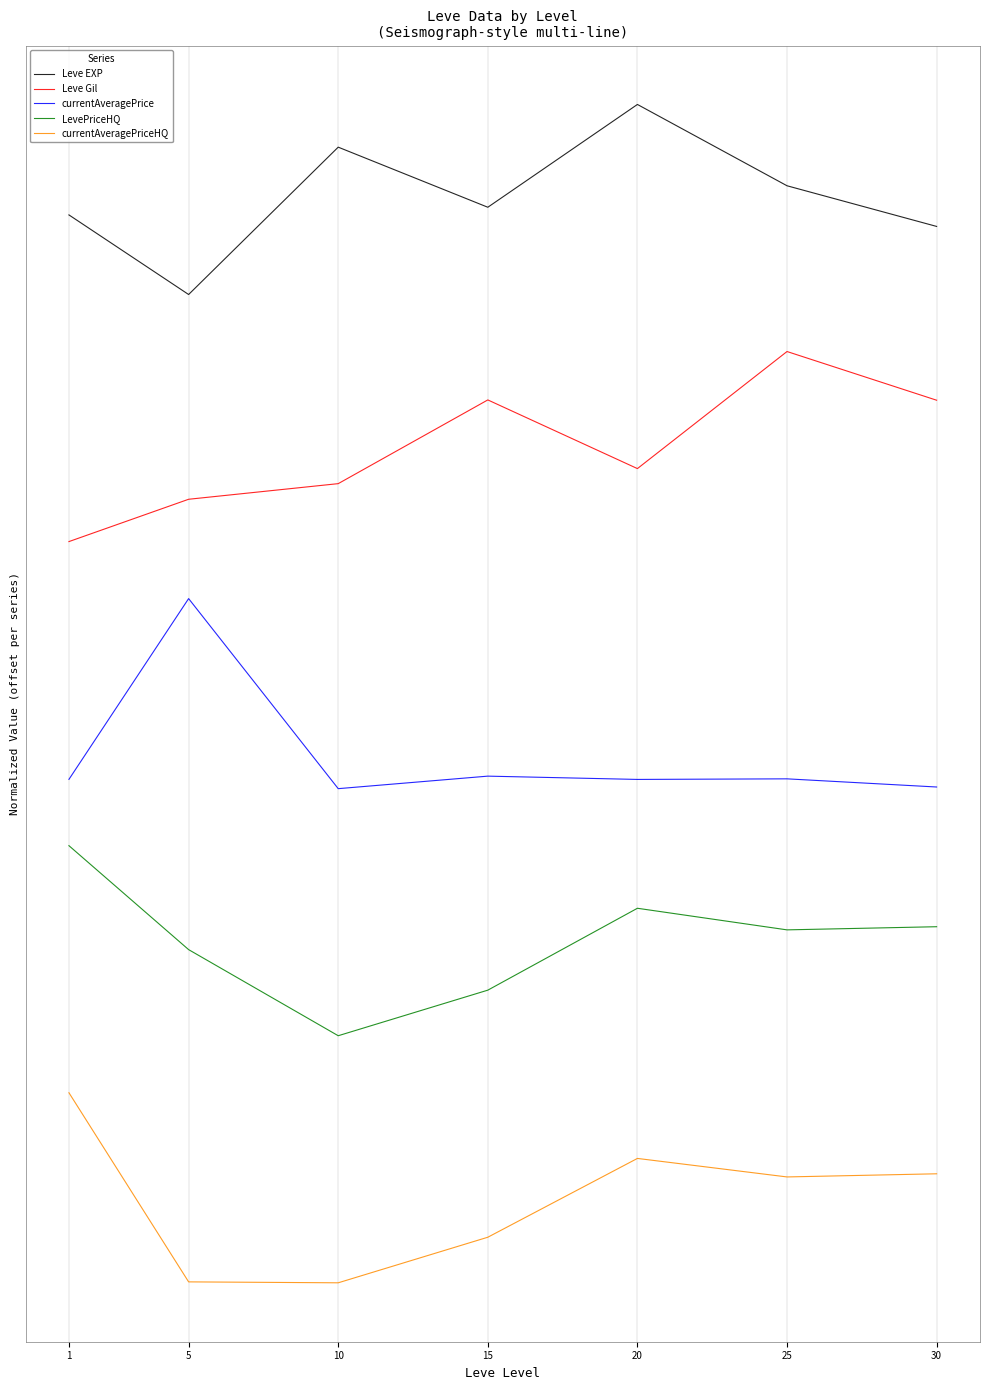

Does the chart have visible grid lines?

Yes